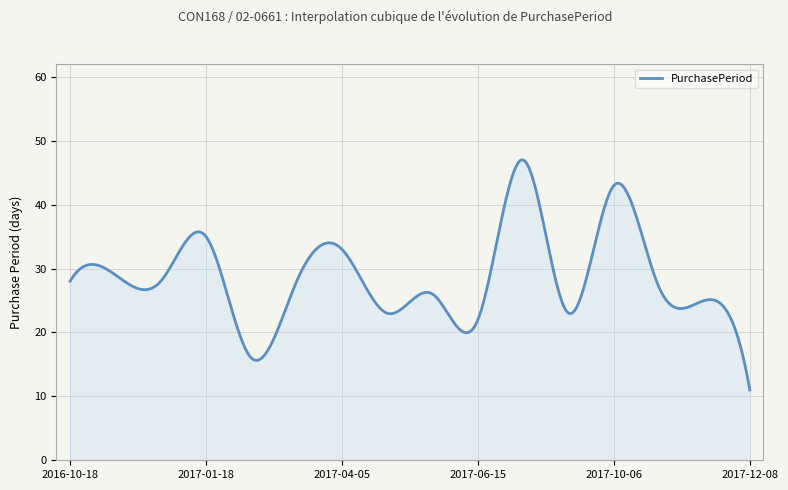

How many lines are shown in the chart?

1